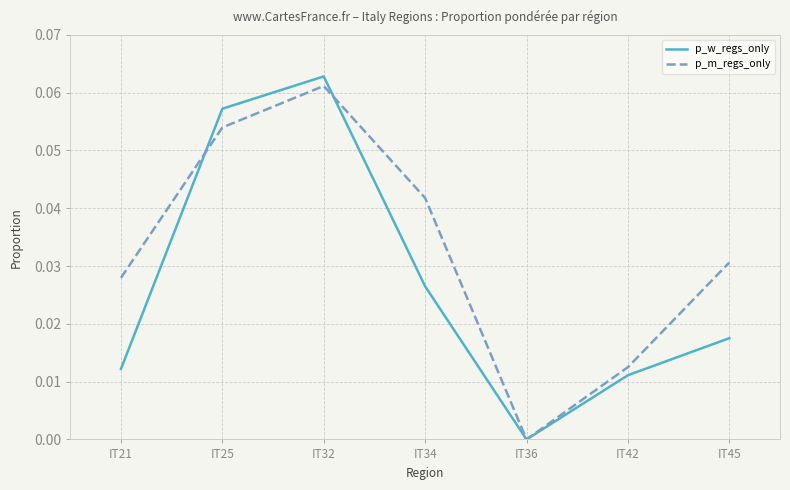

True or false: p_m_regs_only and p_w_regs_only cross at least once.

True